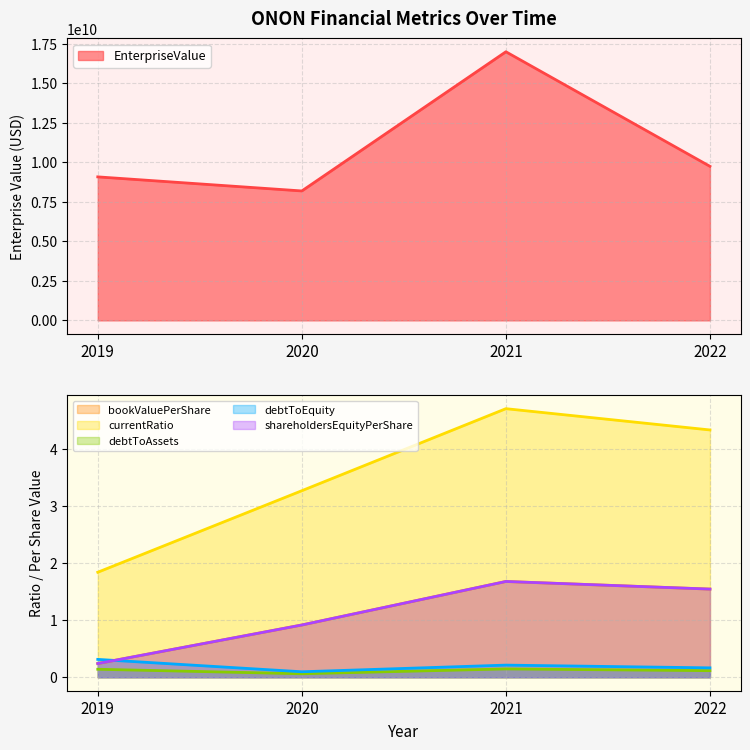

Which series changed the most between 2019 and 2022?

EnterpriseValue